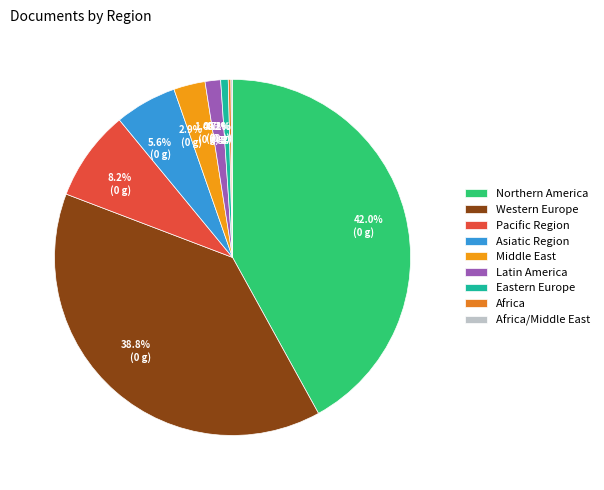

To the nearest percent, what is the average slice percentage?

11%